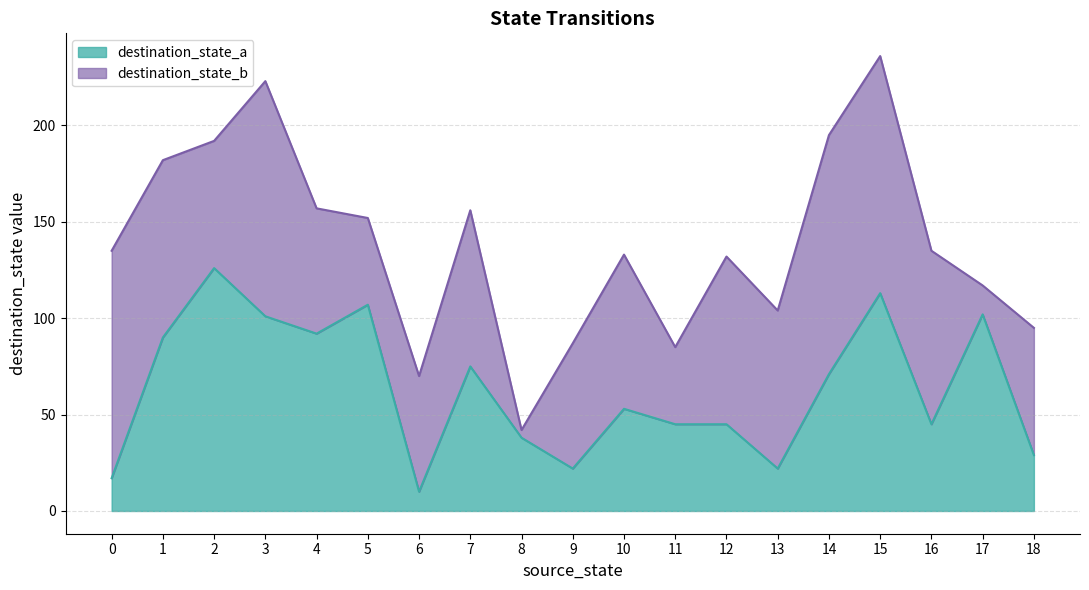

What is the difference between the maximum and minimum values?

116